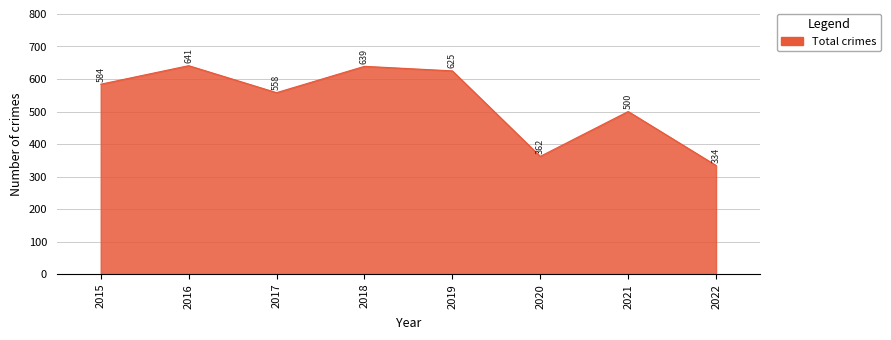

List the labels in order of value, smallest first.

2022, 2020, 2021, 2017, 2015, 2019, 2018, 2016